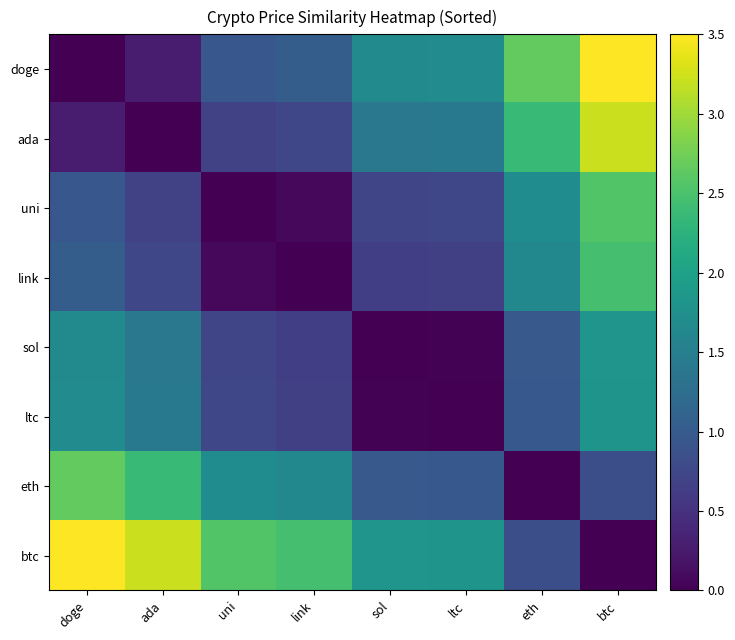

How many distinct data groups are displayed?

8